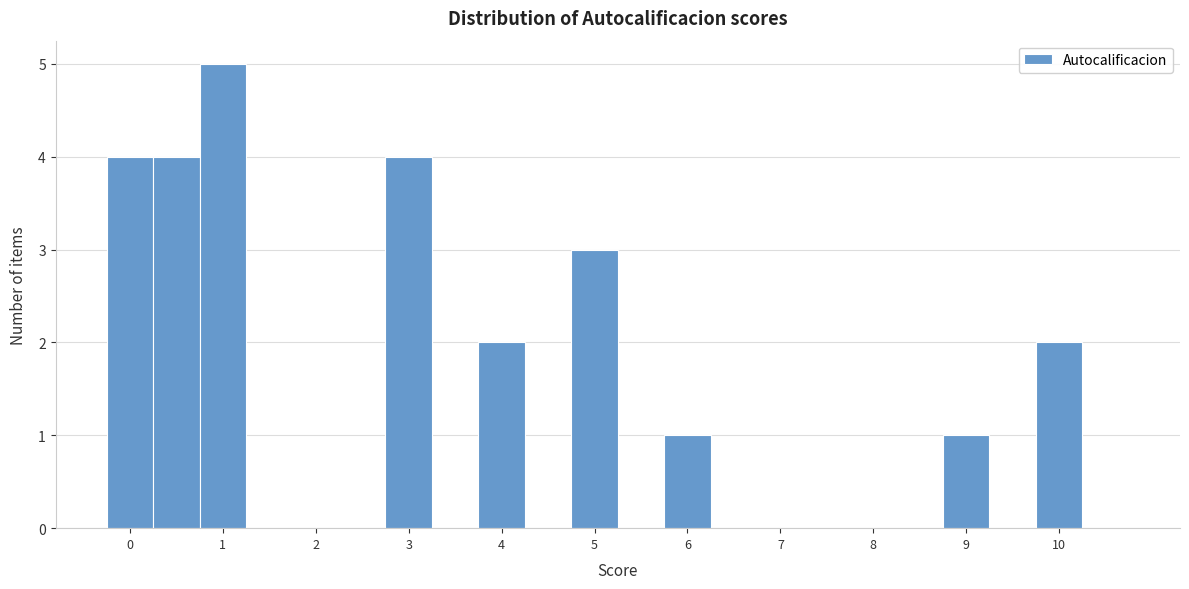

Over which range of the x-axis is the bar tallest?

0.75 to 1.25